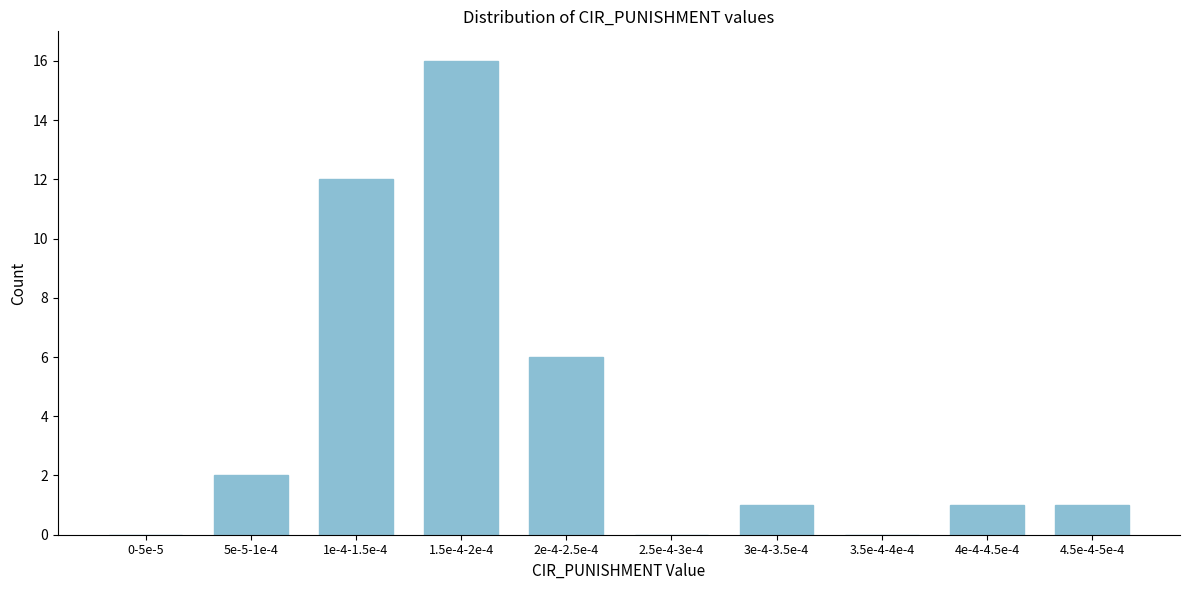

Reading right to left, transcribe all the data shown in this chart.

4.5e-4-5e-4=1	4e-4-4.5e-4=1	3.5e-4-4e-4=0	3e-4-3.5e-4=1	2.5e-4-3e-4=0	2e-4-2.5e-4=6	1.5e-4-2e-4=16	1e-4-1.5e-4=12	5e-5-1e-4=2	0-5e-5=0